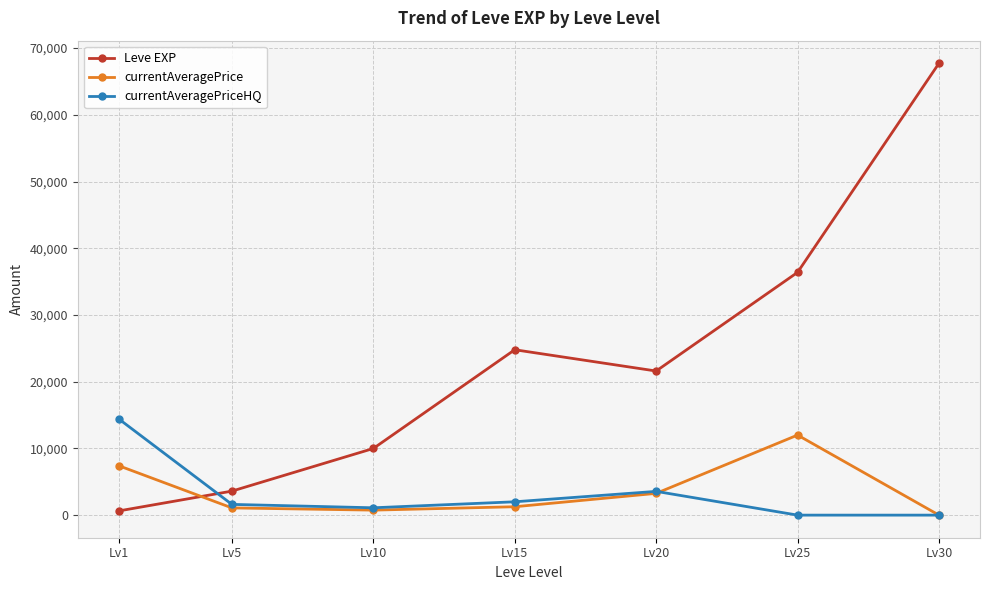

Between which two adjacent categories do currentAveragePrice and Leve EXP first intersect?

Lv1 and Lv5